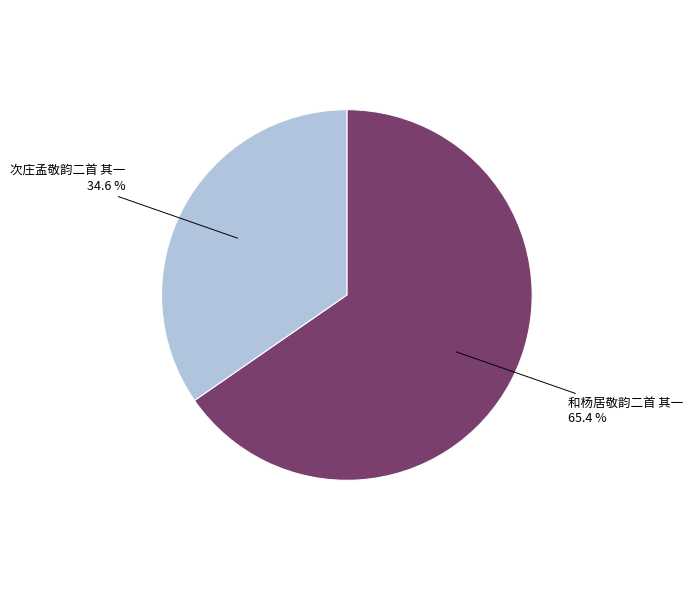

Count the number of slices in the pie.

2